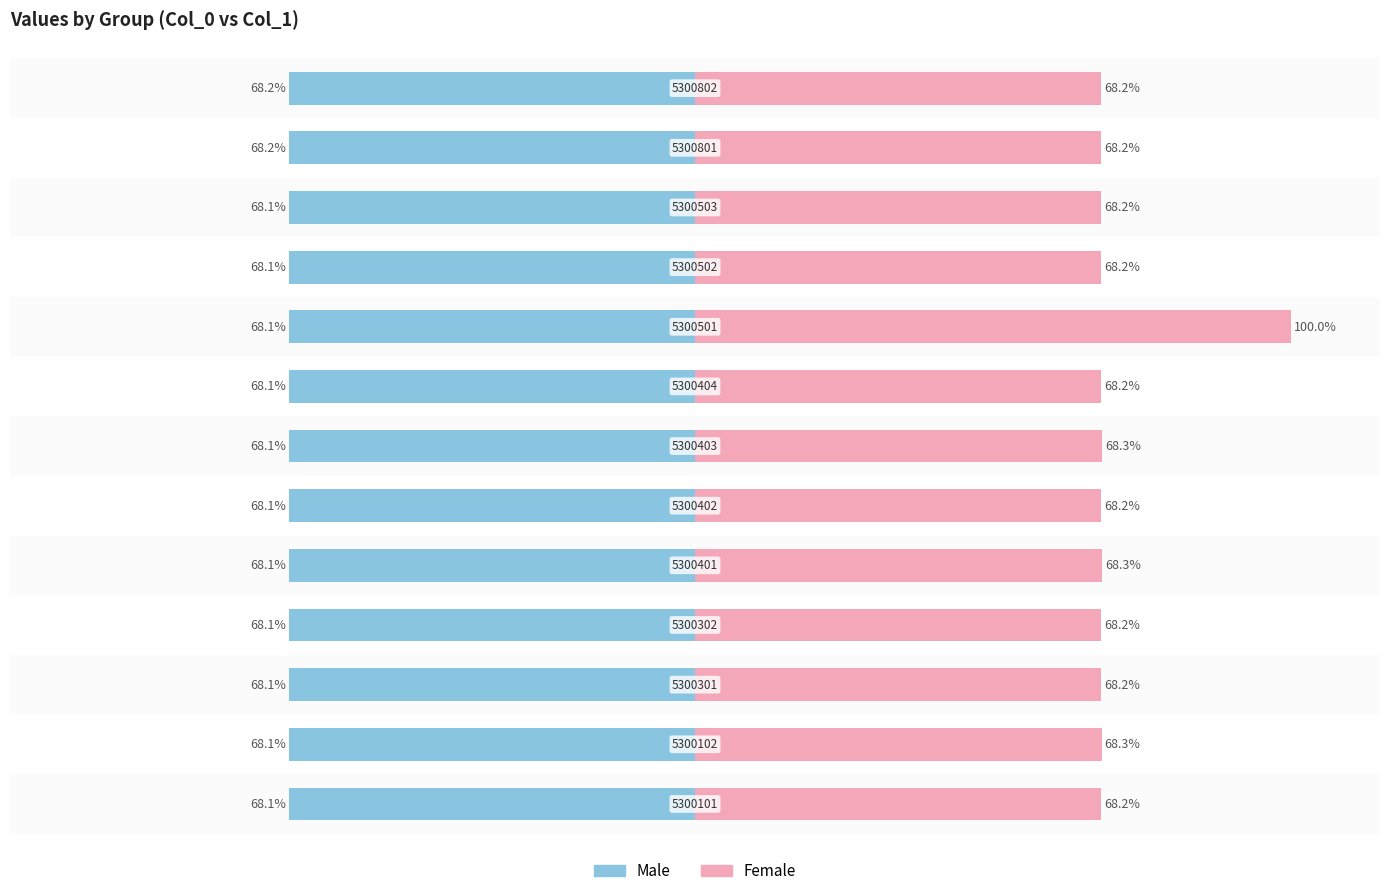

What is the sum of all Male values?

-885.9